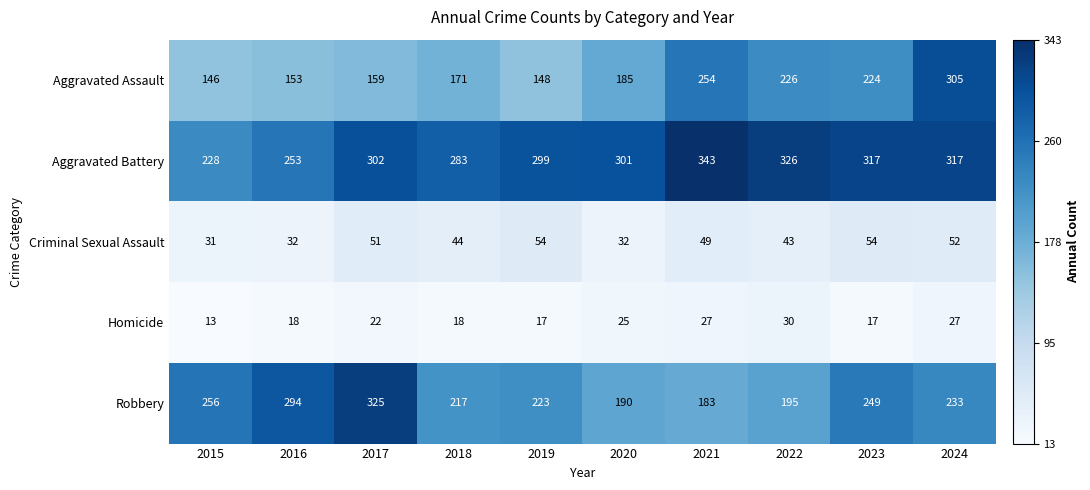

Which series has the largest total across all categories?

Aggravated Battery